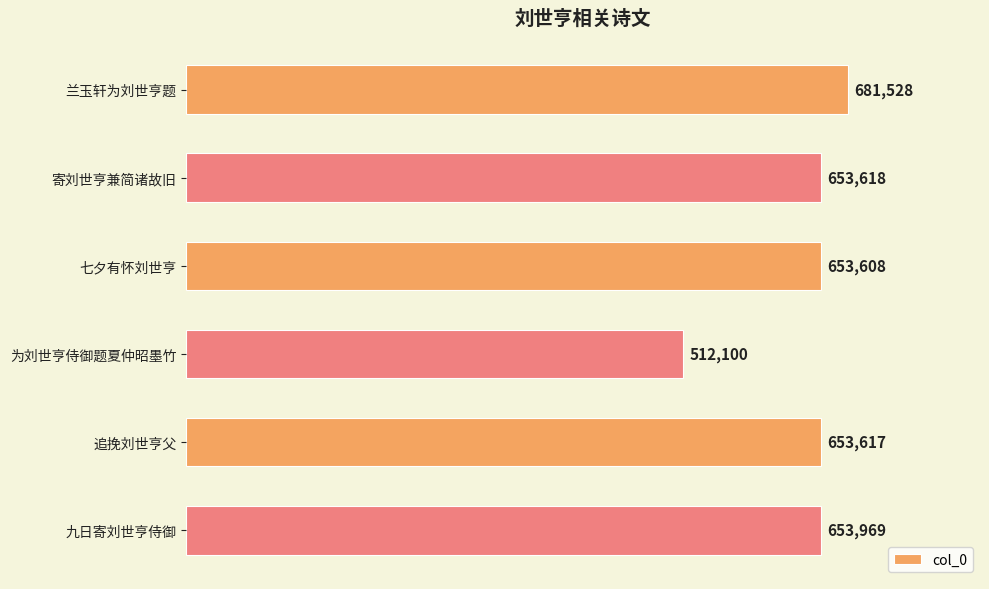

Count the number of data series in this chart.

1